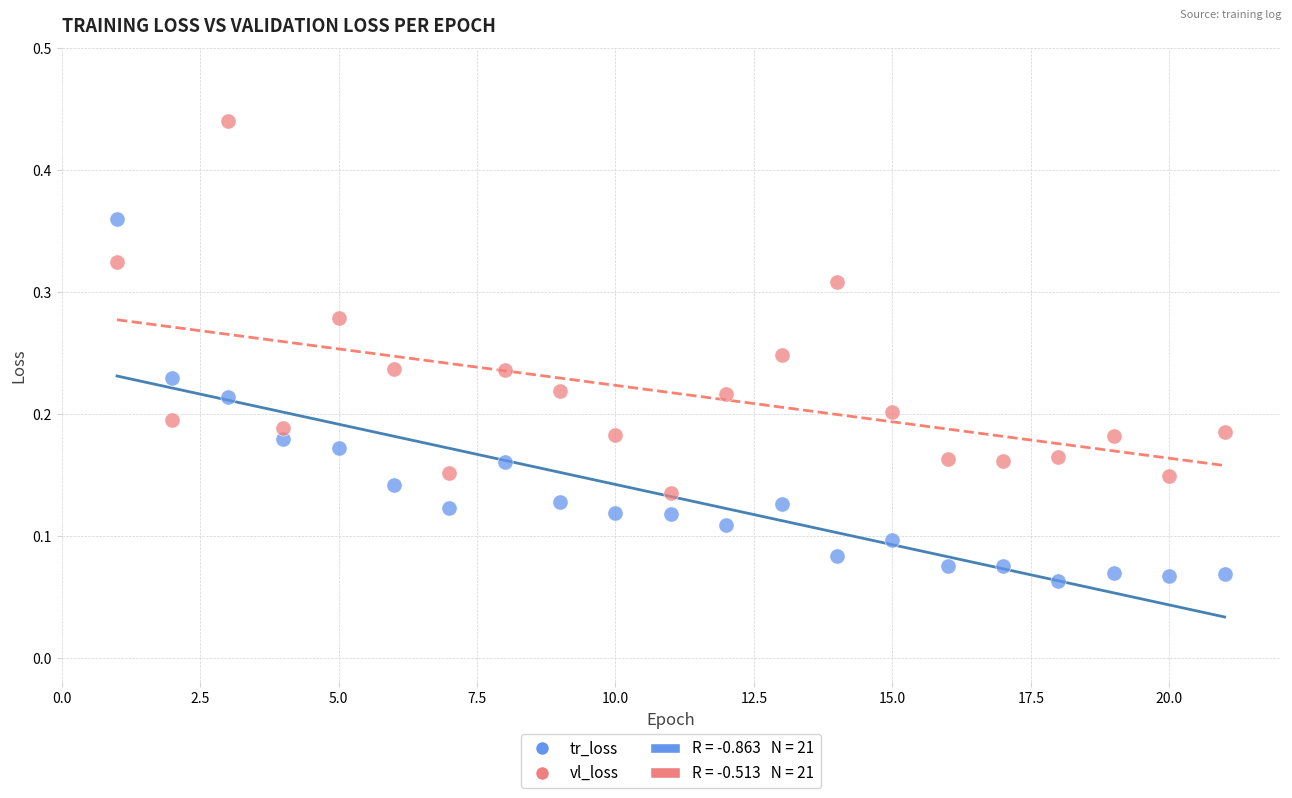

Which series contains the lowest Y value?

tr_loss